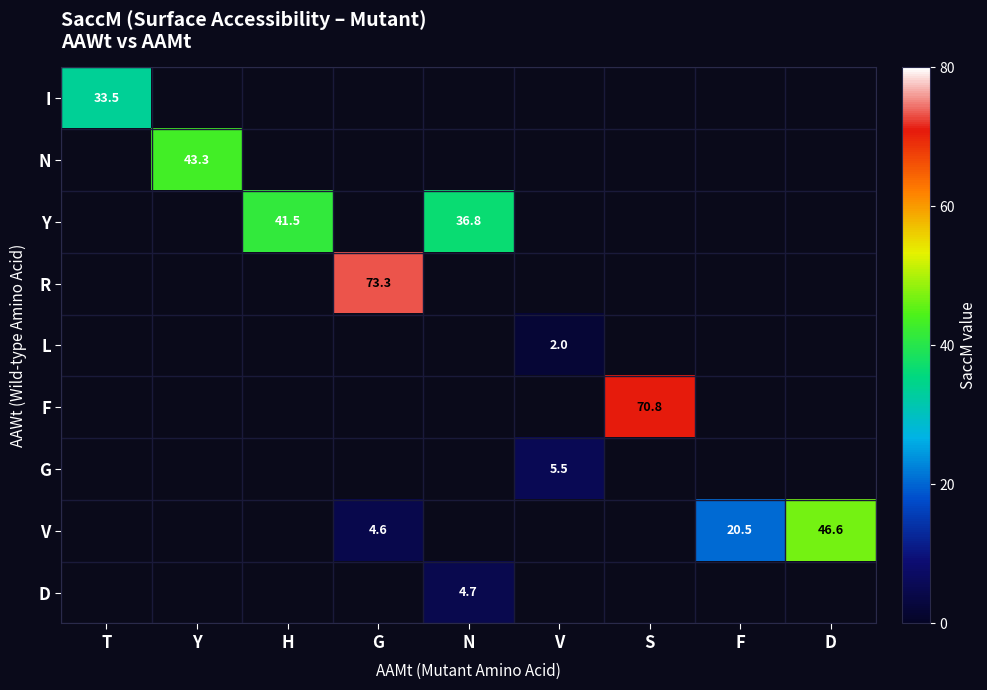

The value of Y at H is 41.5. True or false?

True